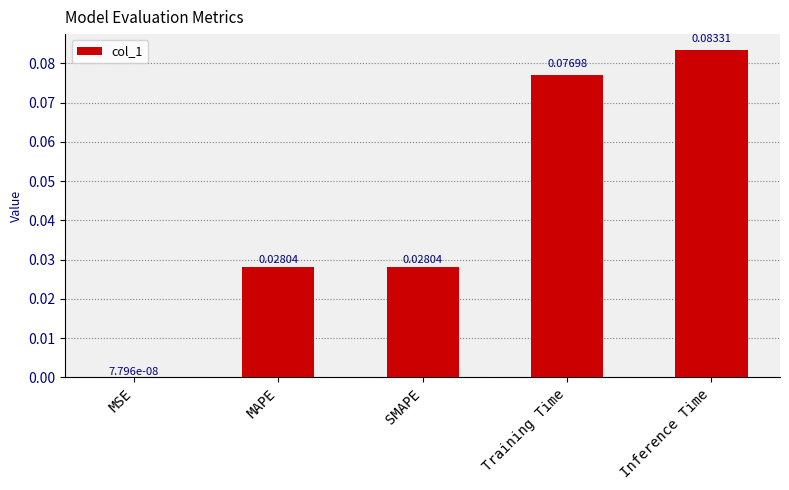

Where is the data nearest to the value 0?

MSE